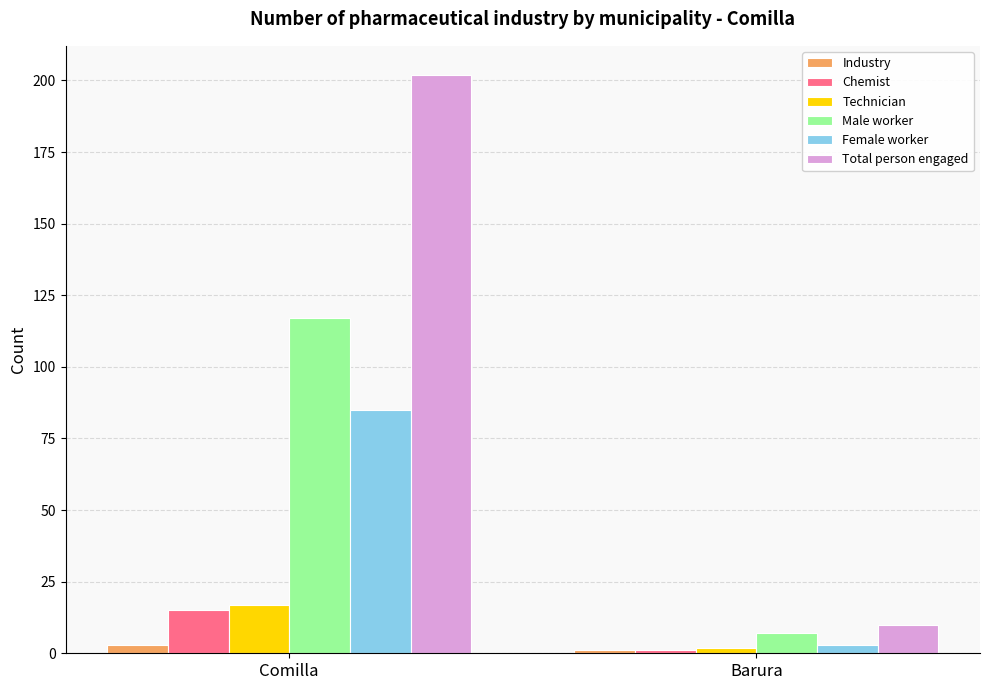

Which series has the widest spread of values?

Total person engaged